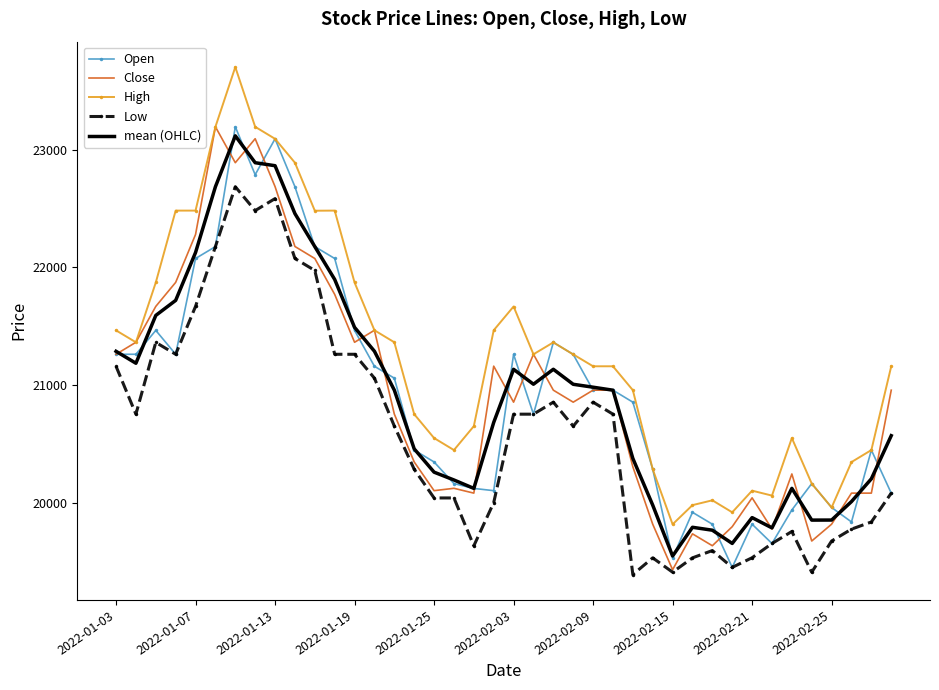

What is the minimum value for mean (OHLC)?

19546.5